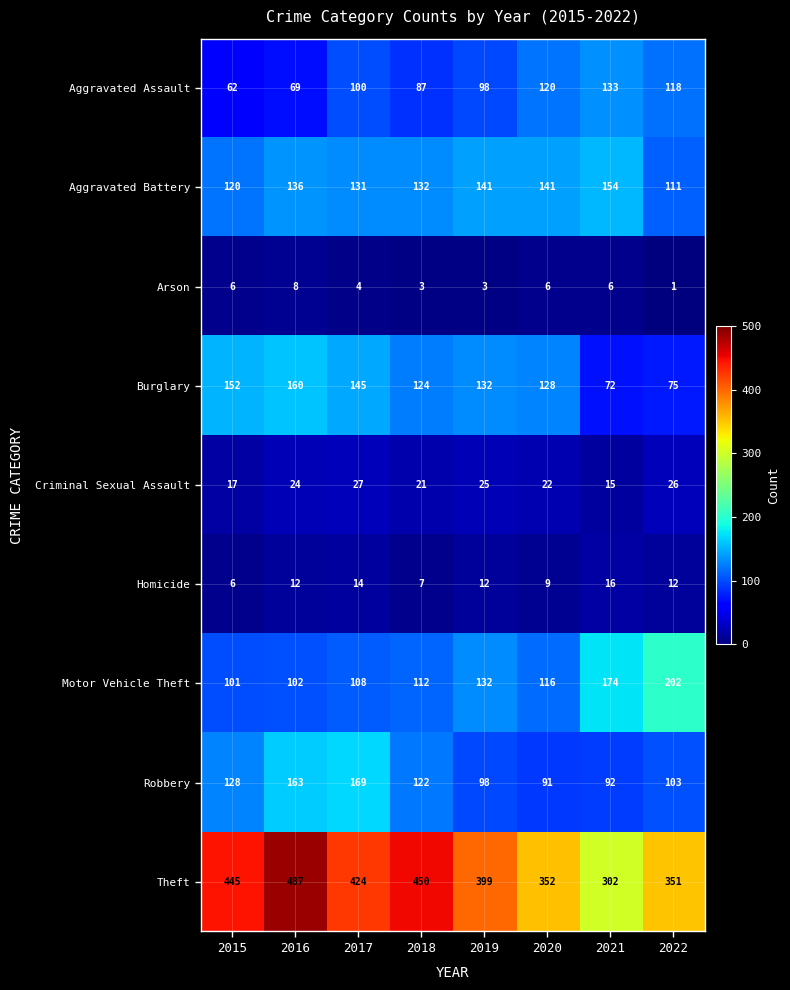

Which series has the largest total across all categories?

Theft